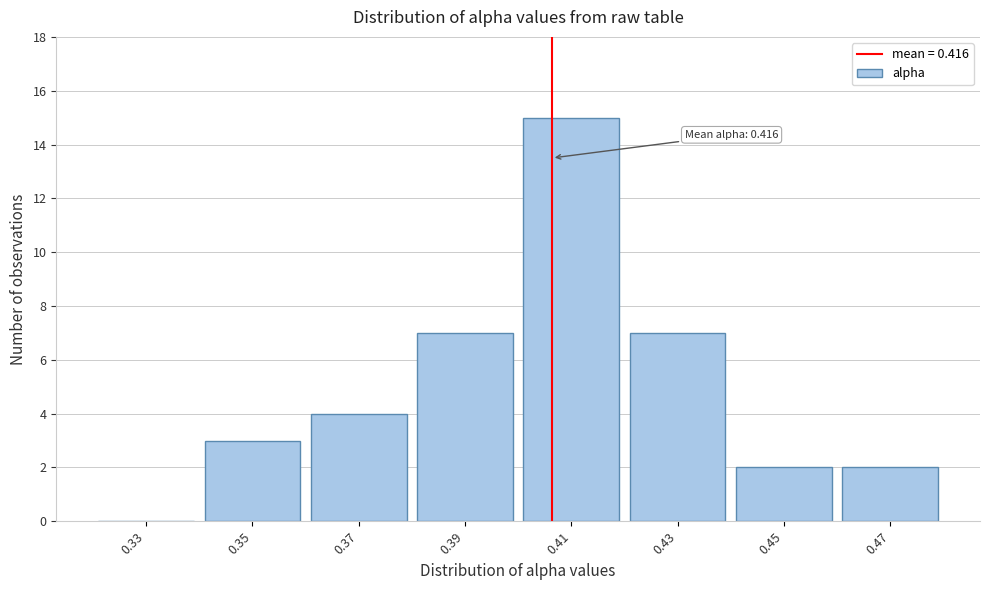

Reading left to right, transcribe all the data shown in this chart.

0.33=0	0.35=3	0.37=4	0.39=7	0.41=15	0.43=7	0.45=2	0.47=2